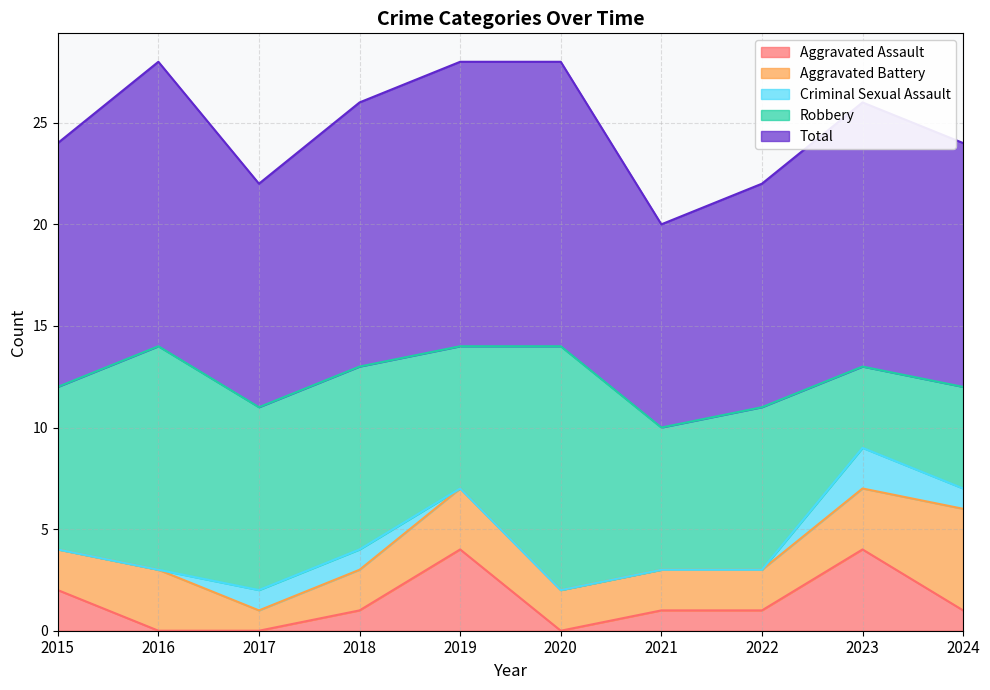

How many series are shown in this chart?

5